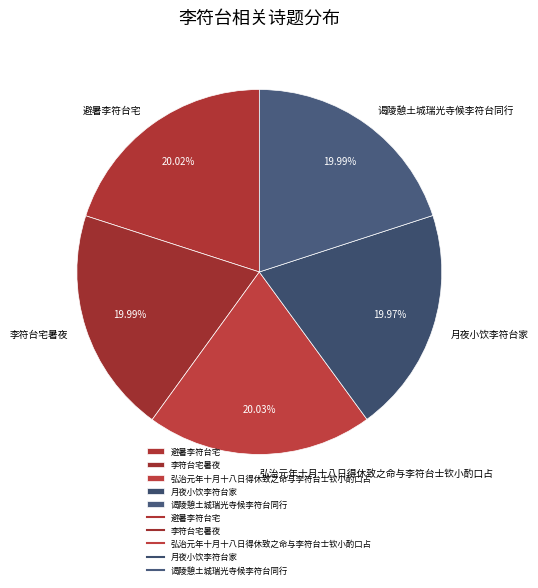

Is the sum of 月夜小饮李符台家 and 避暑李符台宅 greater than half?

No